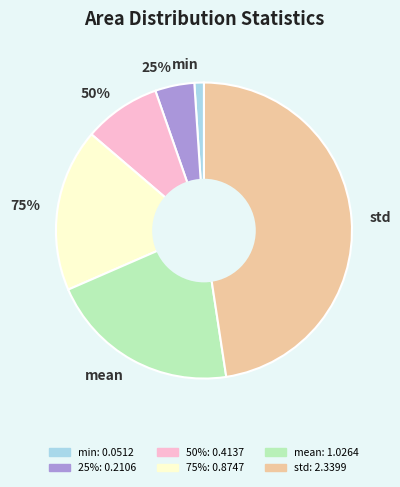

To the nearest percent, what is the average slice percentage?

17%